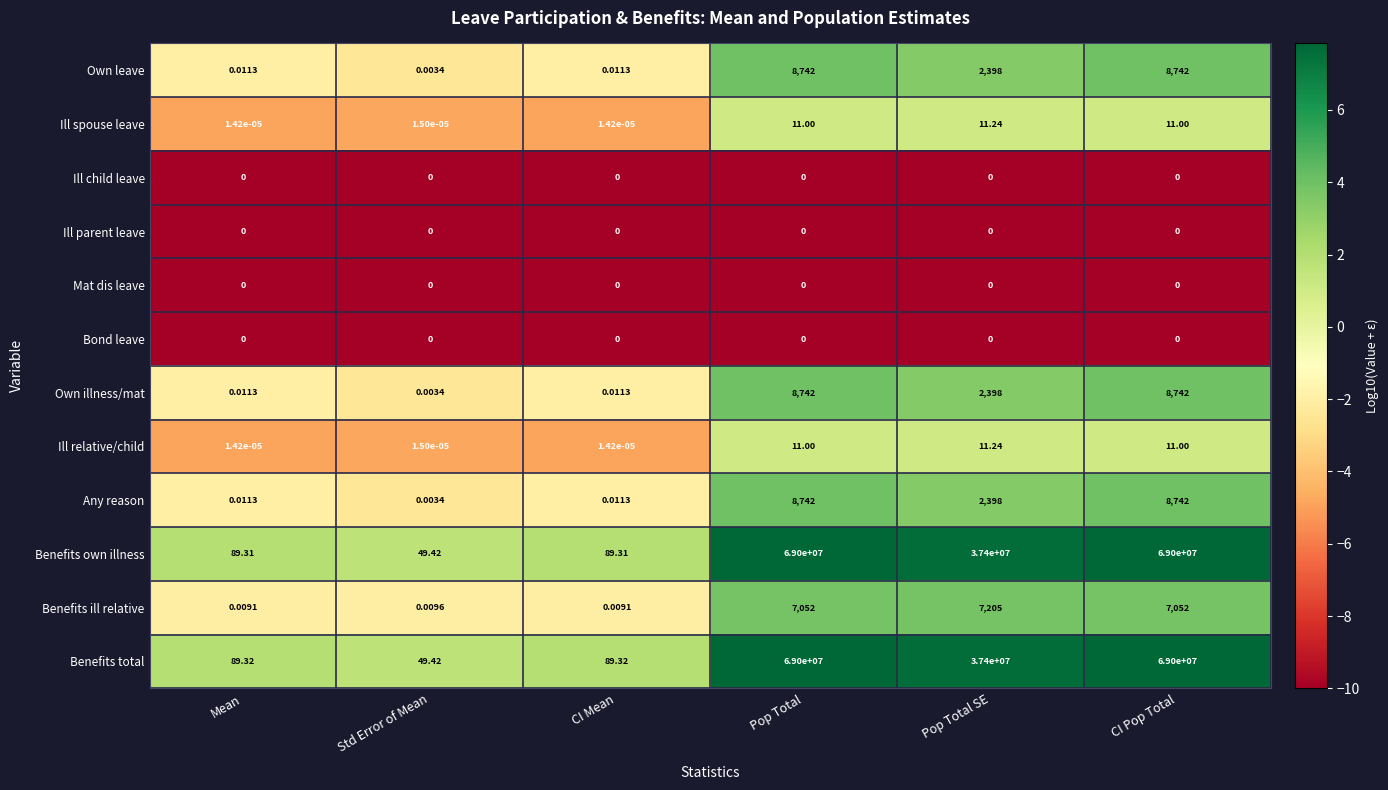

Which series has the largest total across all categories?

Benefits total